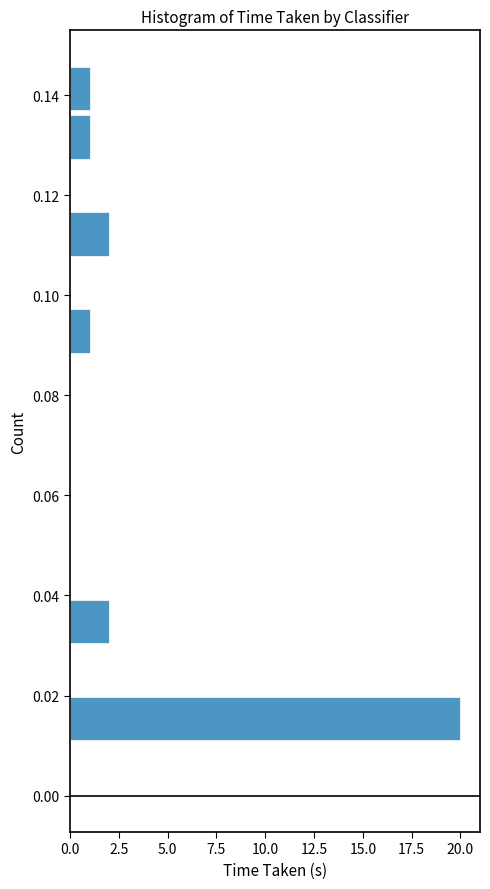

Over which range of the y-axis is the bar longest?

0.010 to 0.020